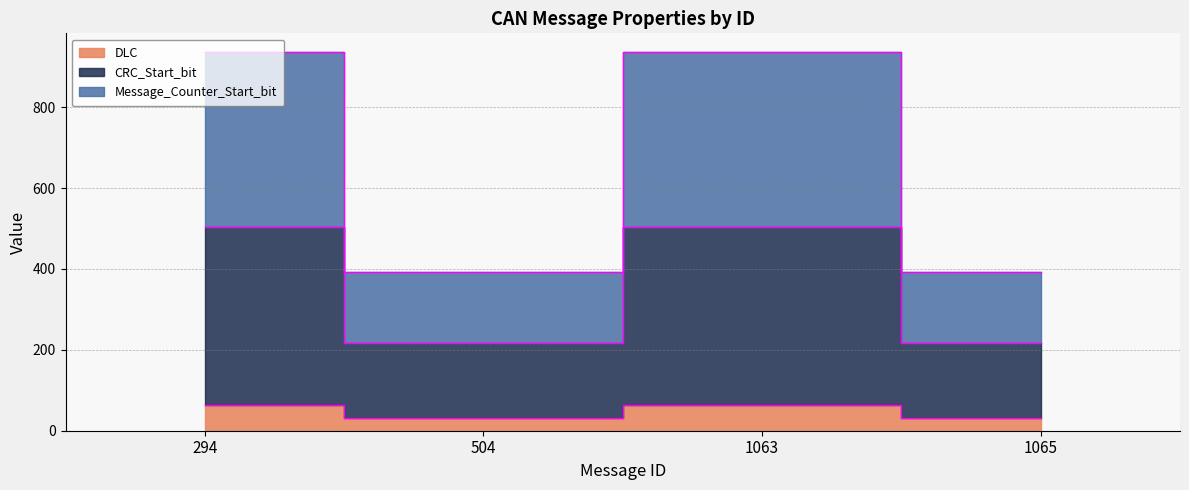

How many lines are shown in the chart?

3